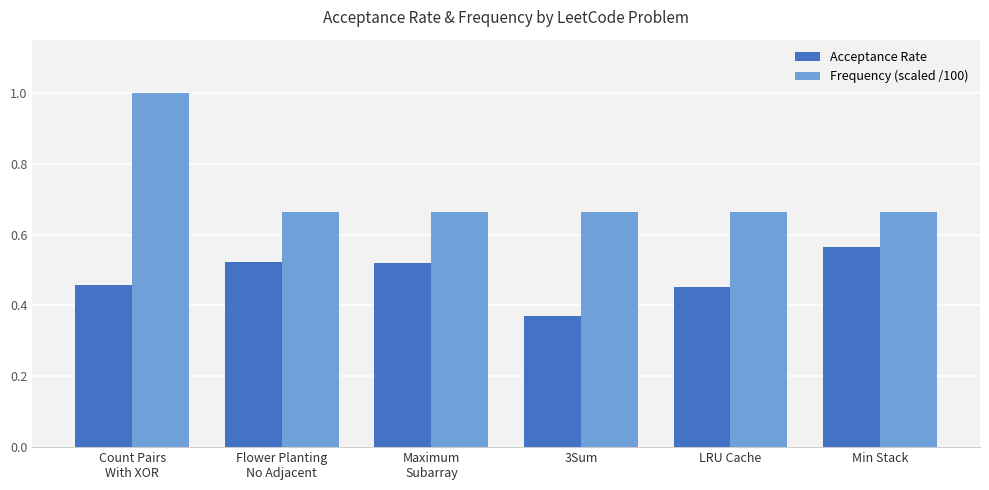

Are the bars grouped side by side (vs. stacked)?

Yes